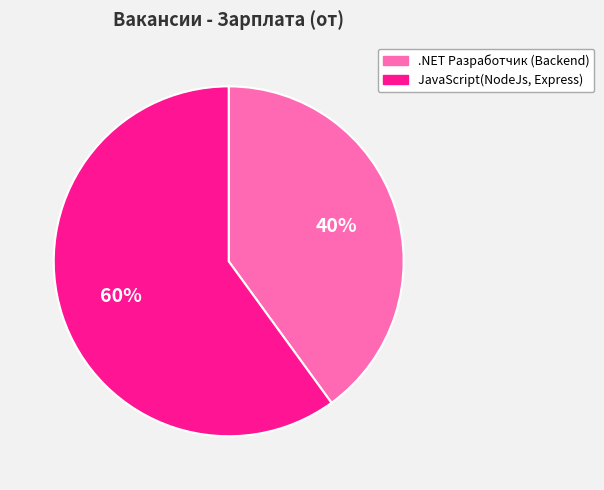

How many segments does this pie chart have?

2